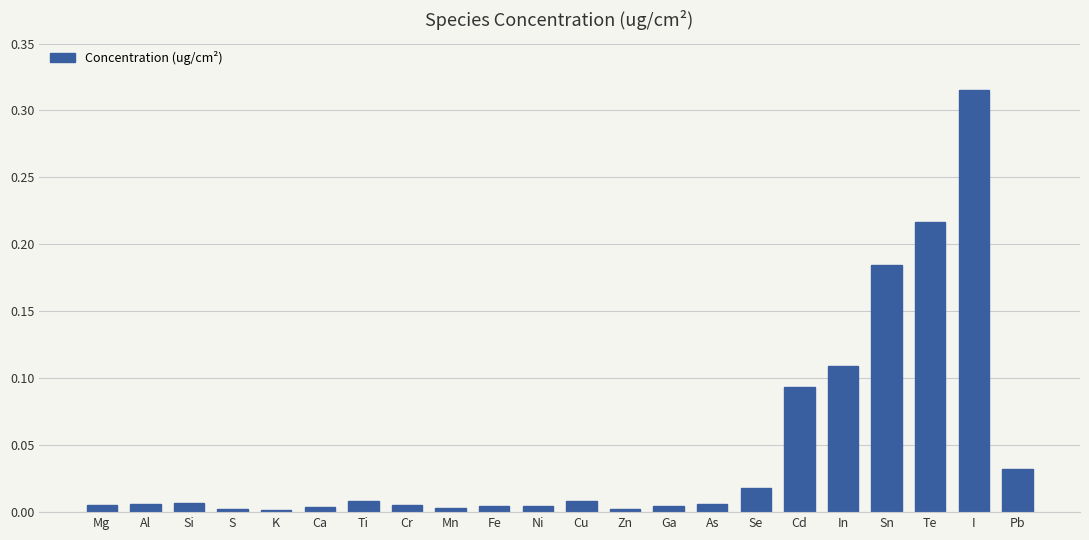

What is the sum of all values?

1.0